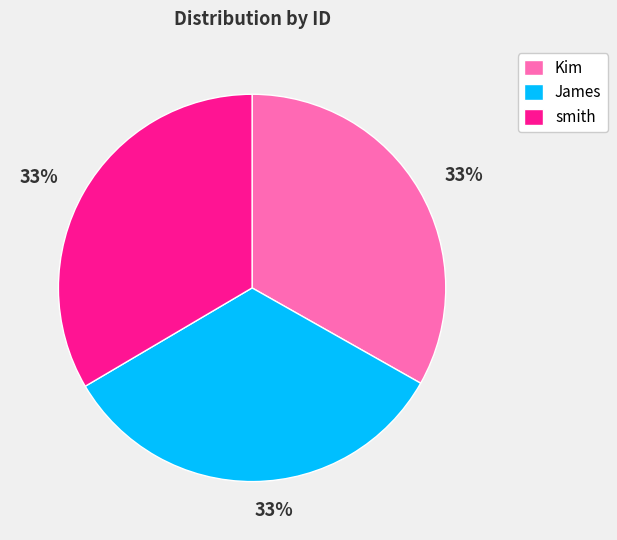

What percentage is the Kim slice, to the nearest percent?

33%